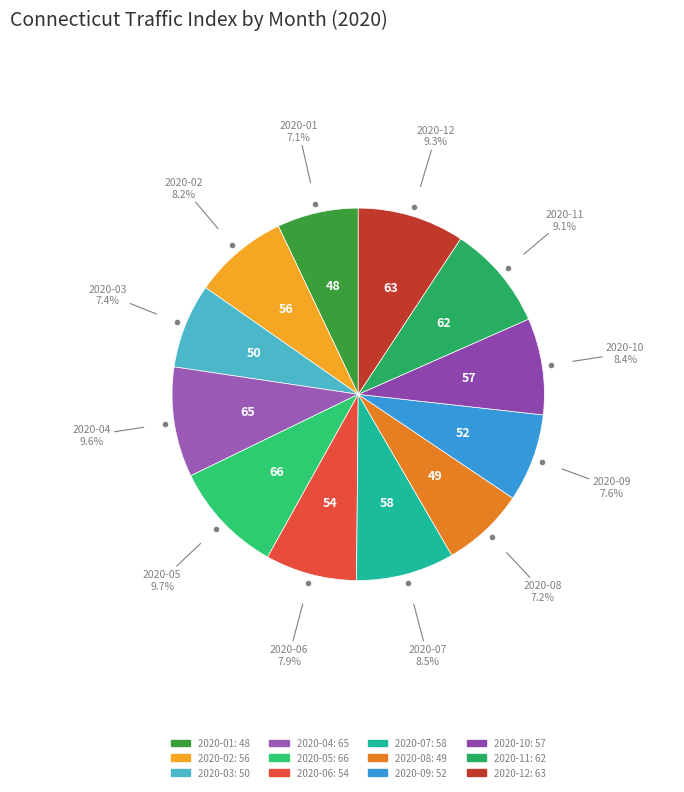

Which has a higher value, 2020-08 or 2020-10?

2020-10